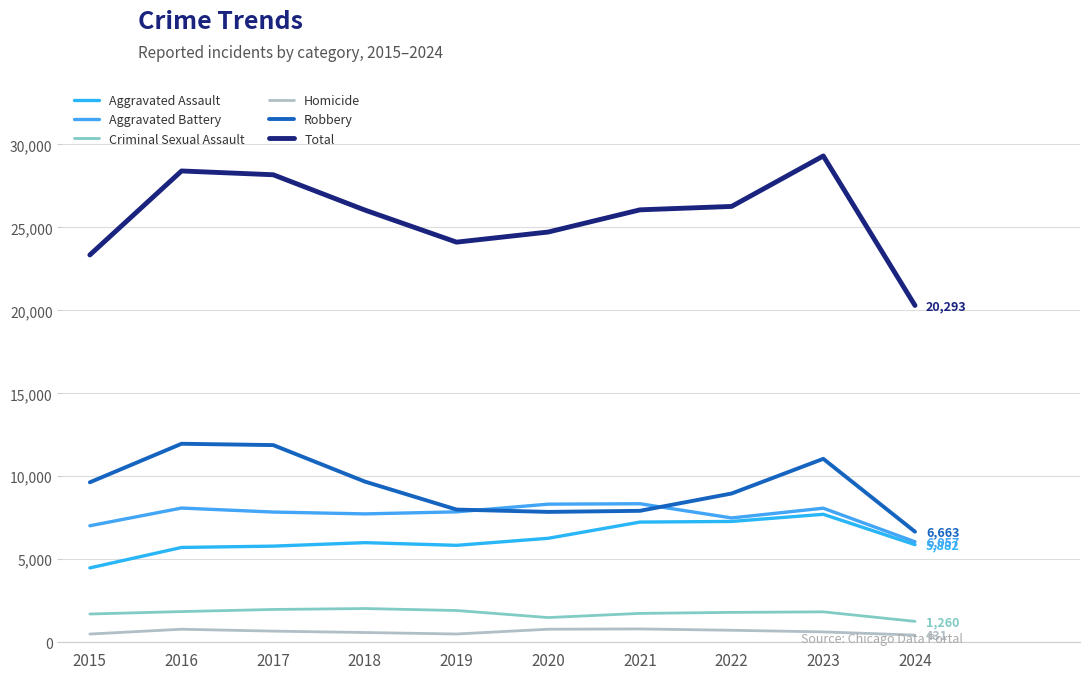

The value of Criminal Sexual Assault at 2017 is 3160. True or false?

False